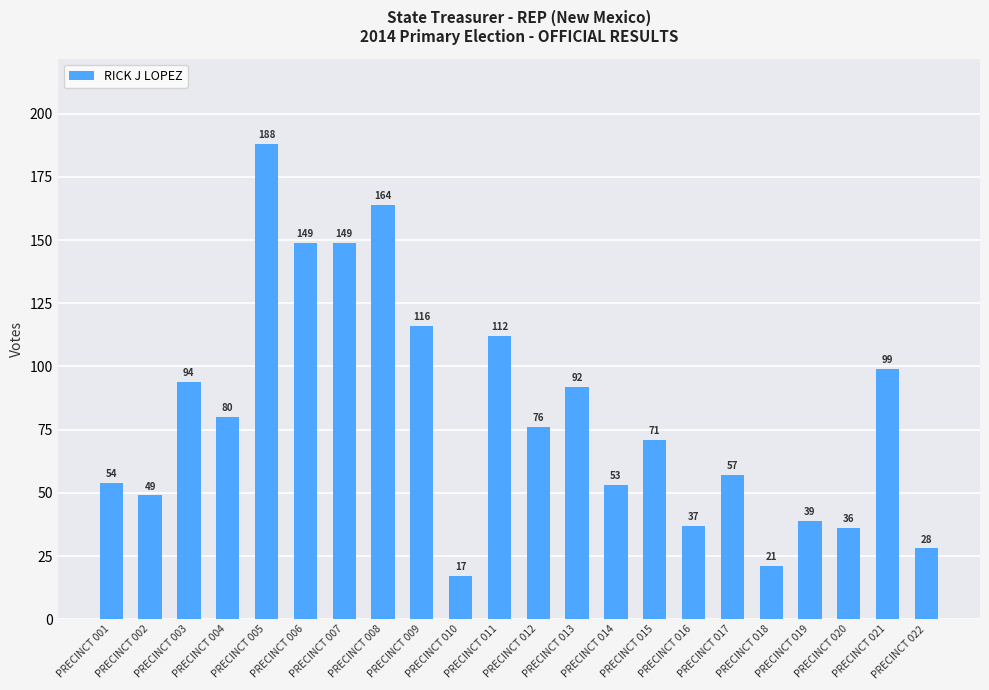

Is it true that the value at PRECINCT 013 is 56?

False